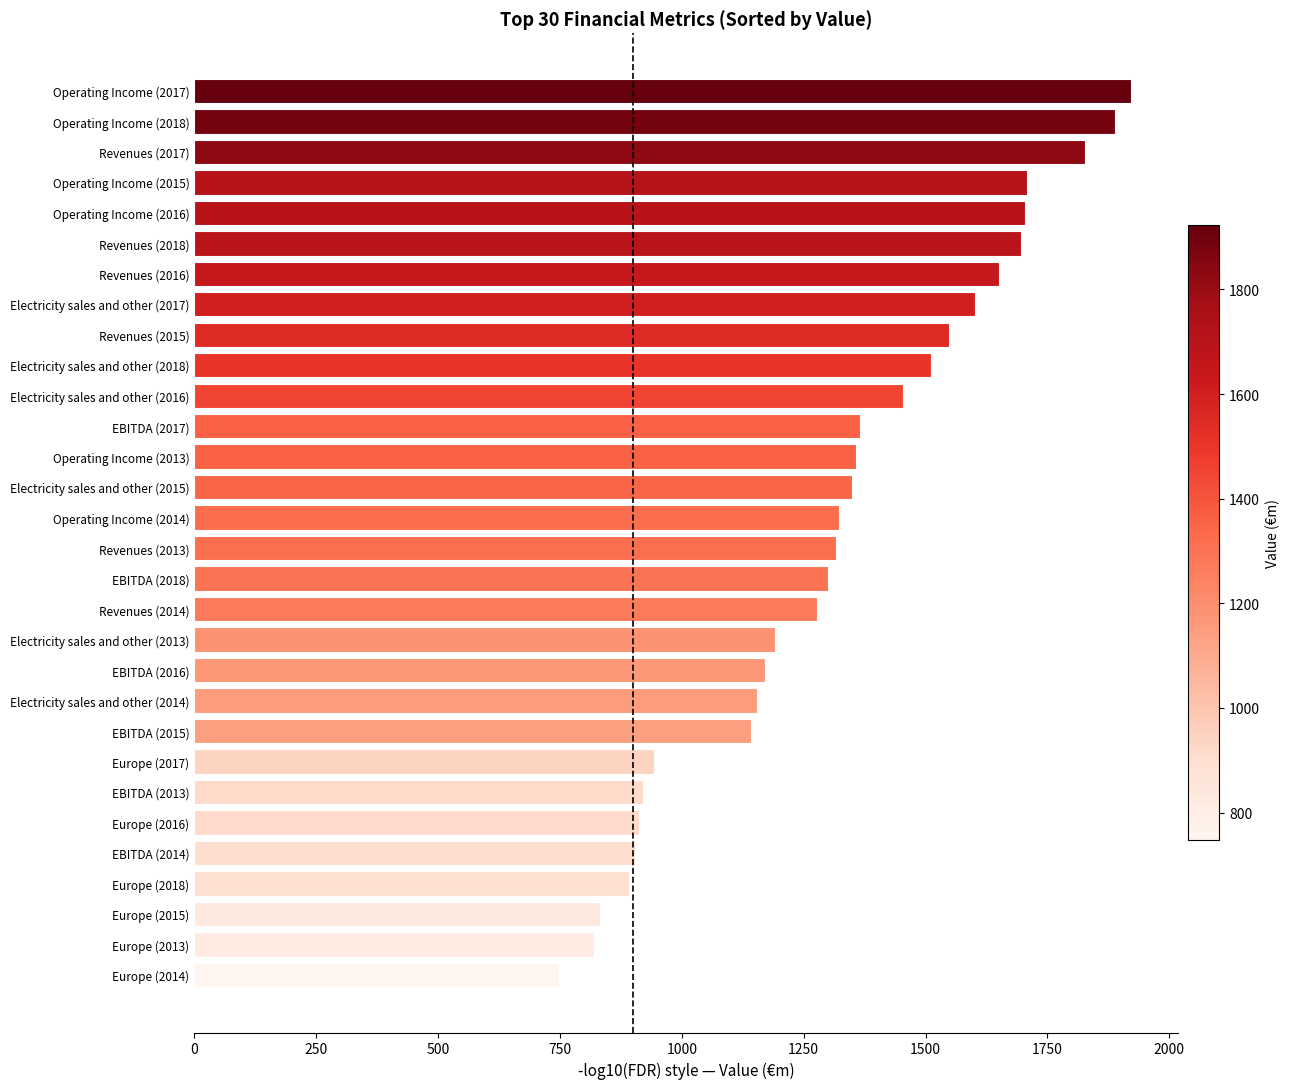

What is the ratio of the value at Operating Income (2018) to the value at Europe (2018)?

2.1